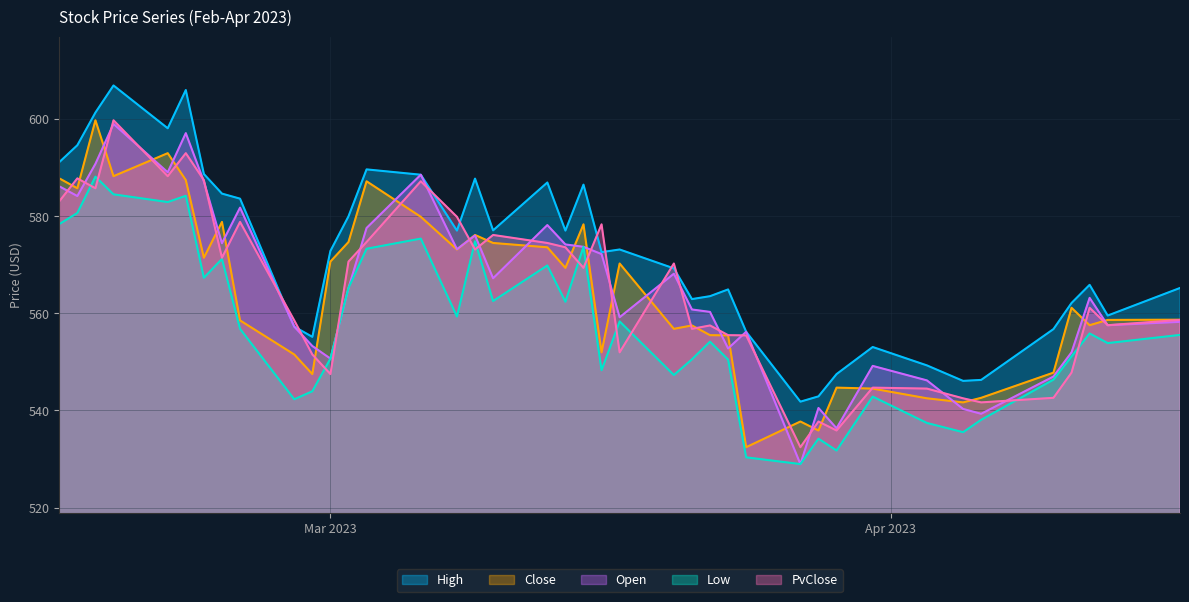

What is the difference between the highest and lowest values at 2023-04-17?

9.7